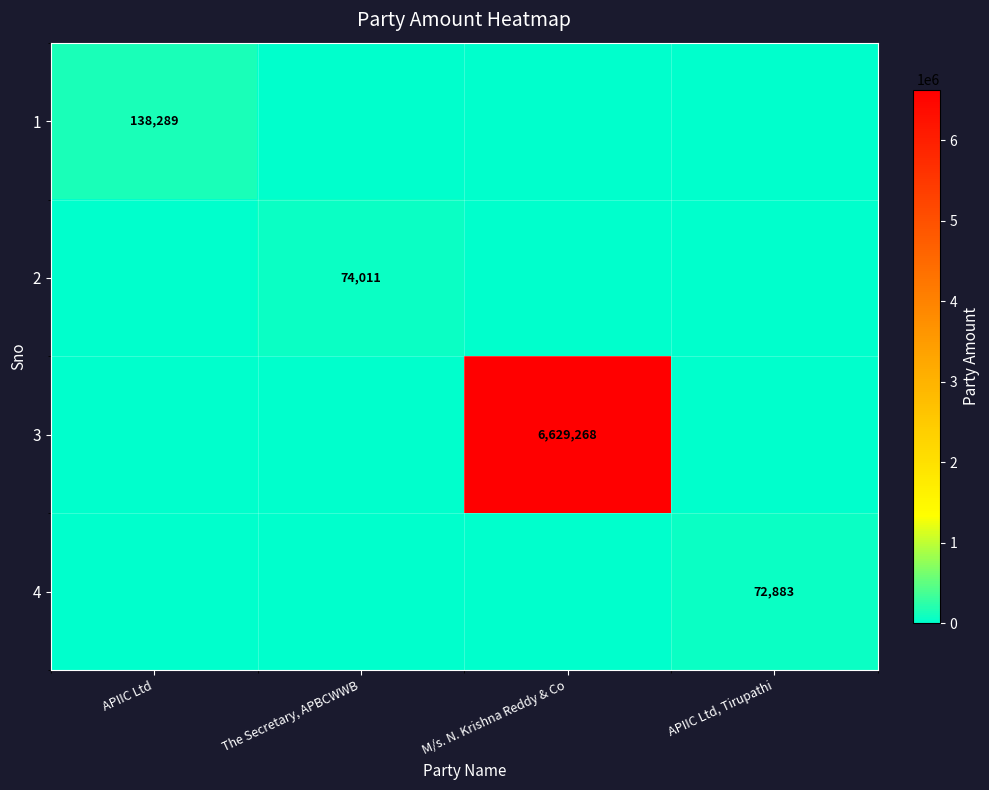

Is it true that 1 equals 138289 at APIIC Ltd?

True